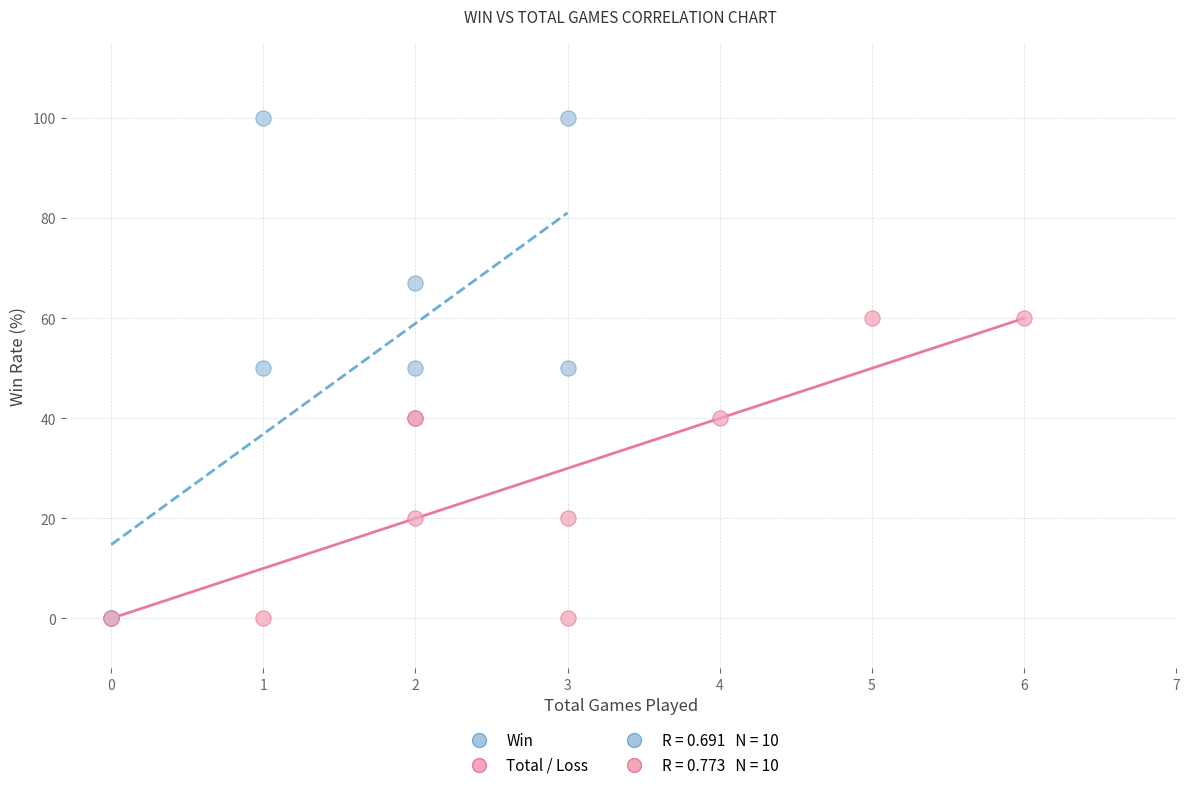

Which series has the widest spread of Y values?

Win